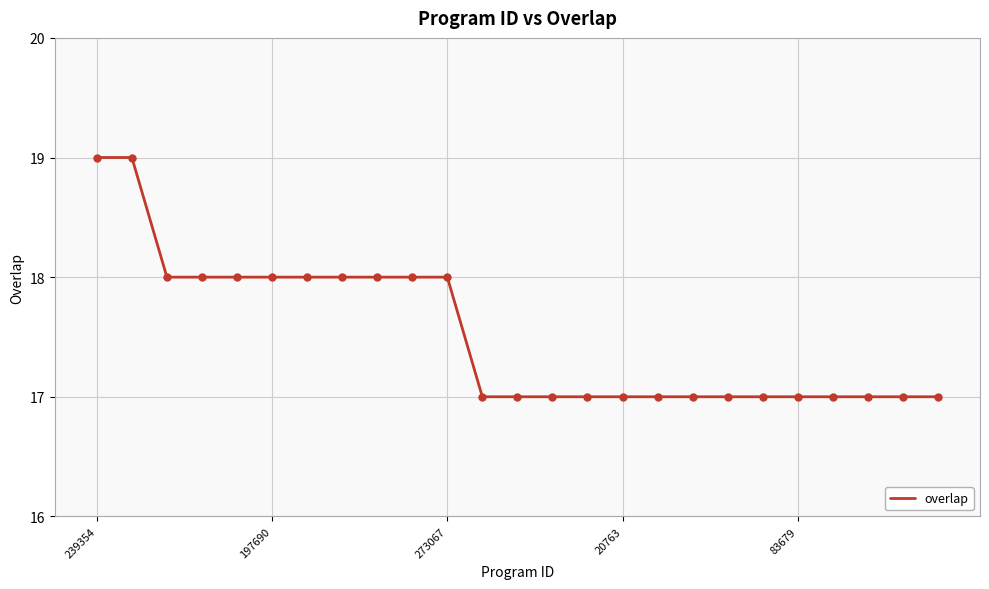

What is the minimum value shown in the chart?

17